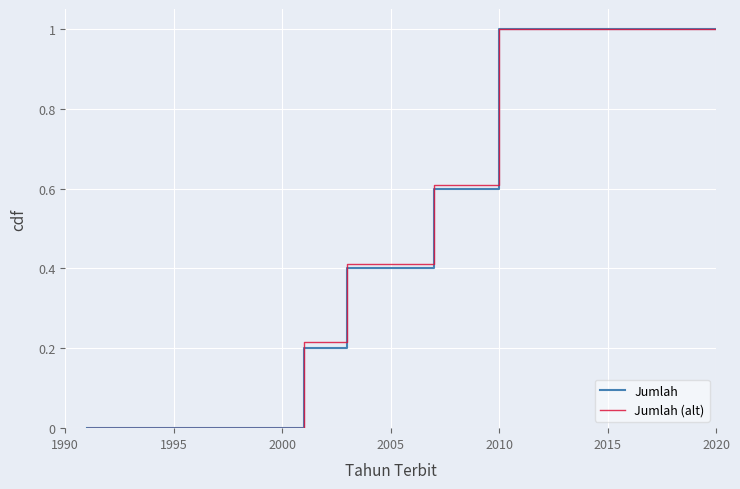

Is the value of Jumlah at 2000 greater than the value of Jumlah (alt) at 2020?

No